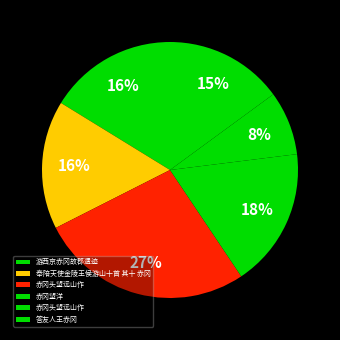

How many segments does this pie chart have?

6